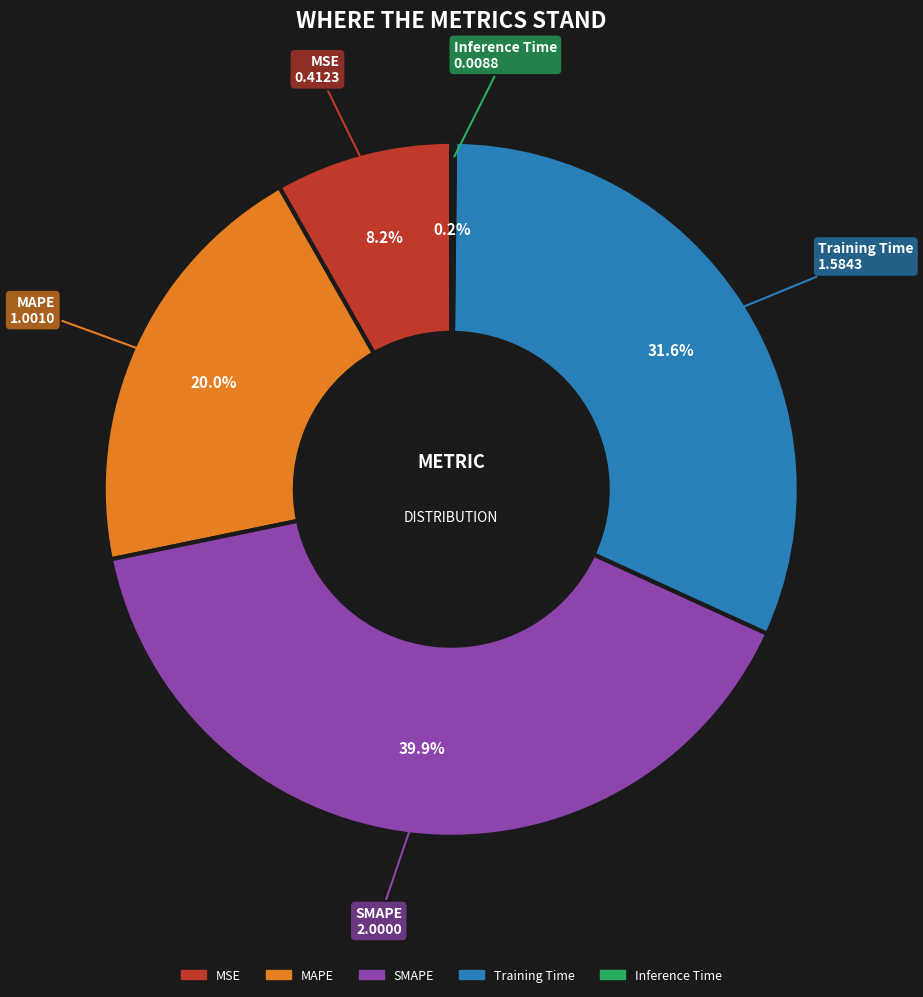

To the nearest percent, what is the difference between the largest and smallest slice percentages?

40%